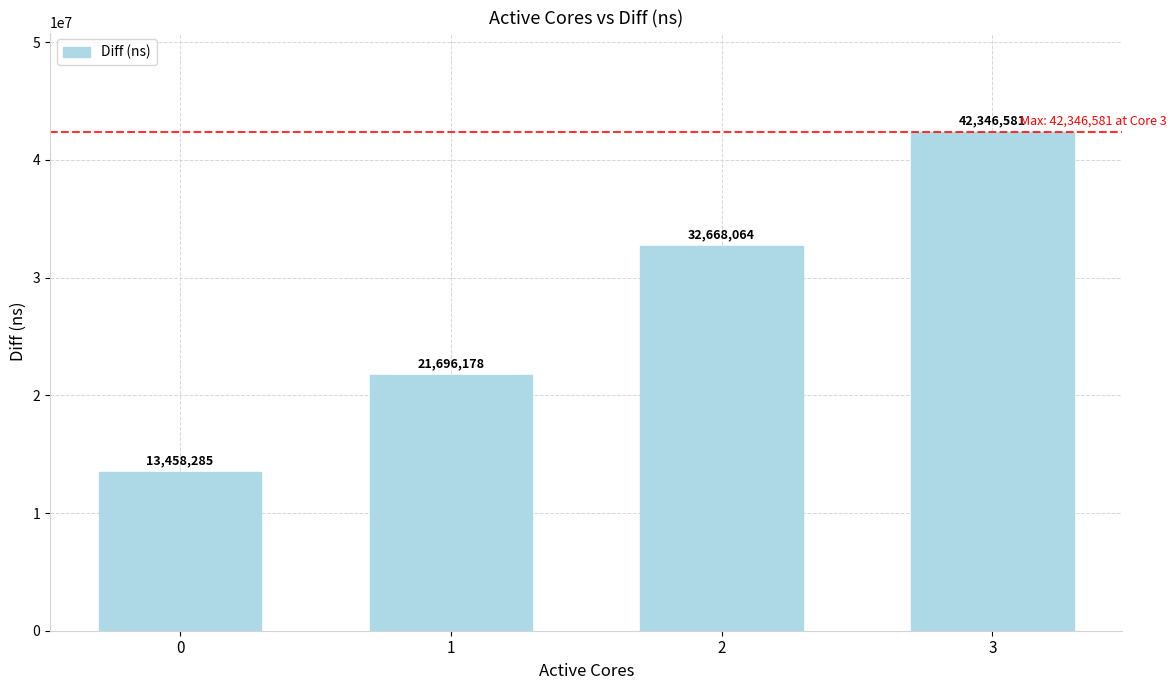

Count the values in the range 21696178 to 42346581.

3